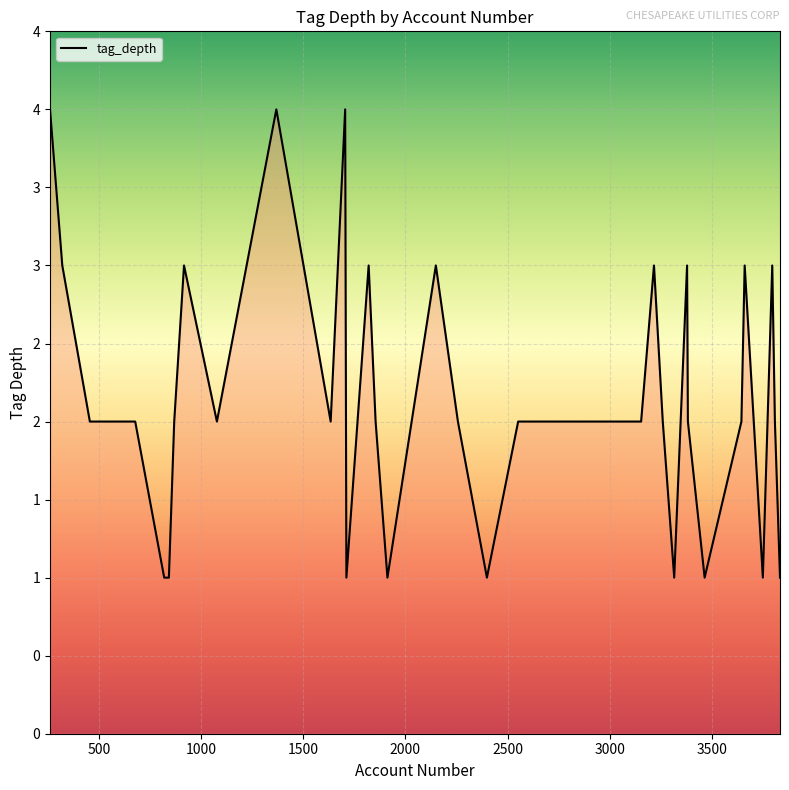

What is the greatest value displayed?

4